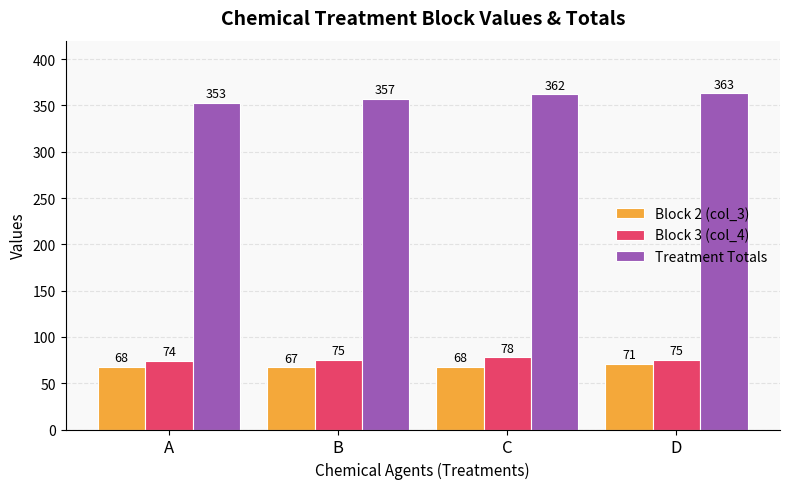

Is the value of Treatment Totals at B greater than the value of Block 3 (col_4) at C?

Yes